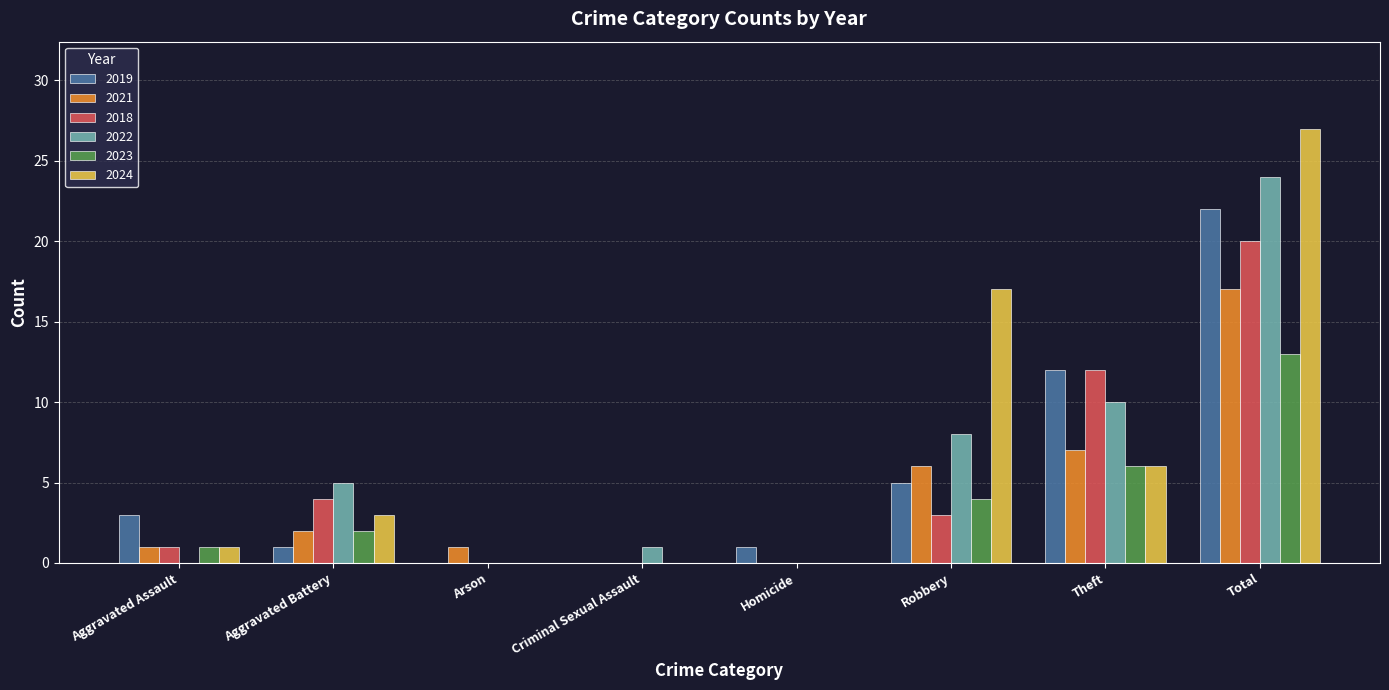

Which series has the largest total across all categories?

2024